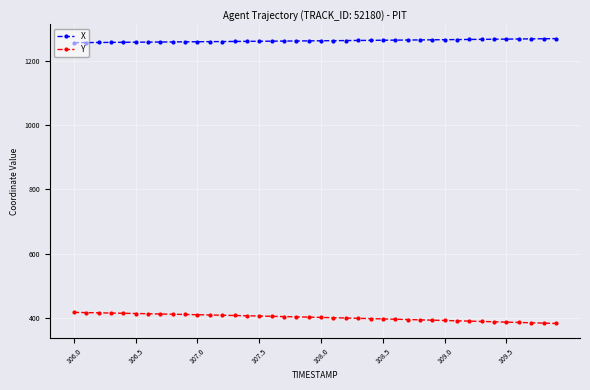

What is the average value of the Y series?

400.9